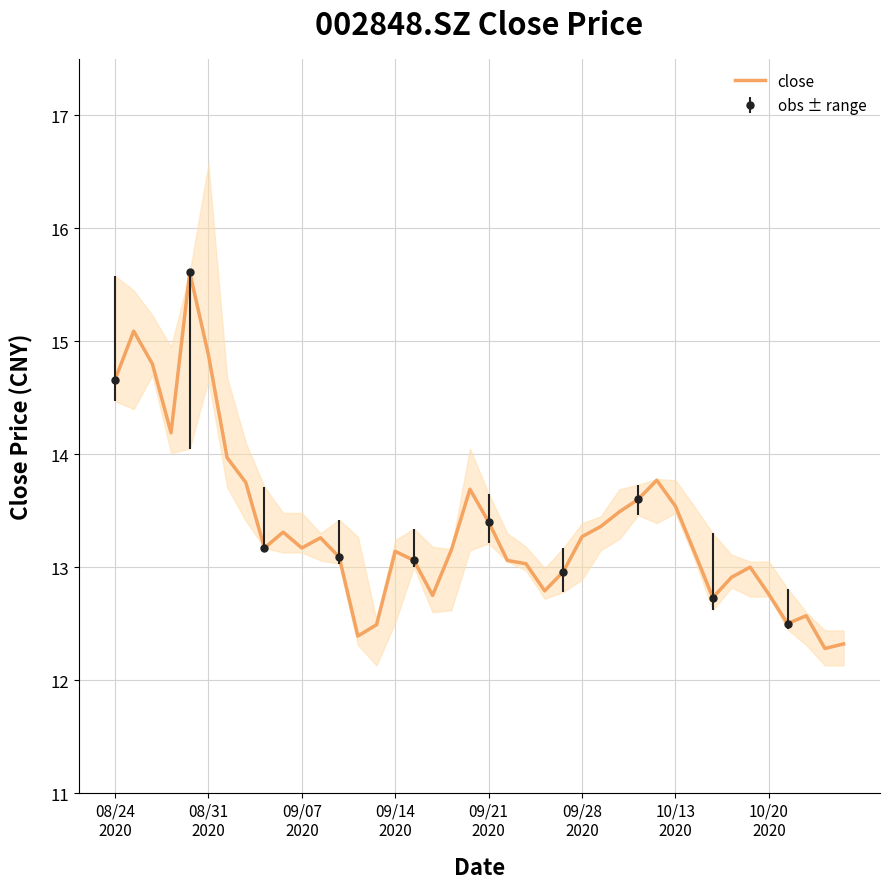

What is the maximum value for close?

15.6